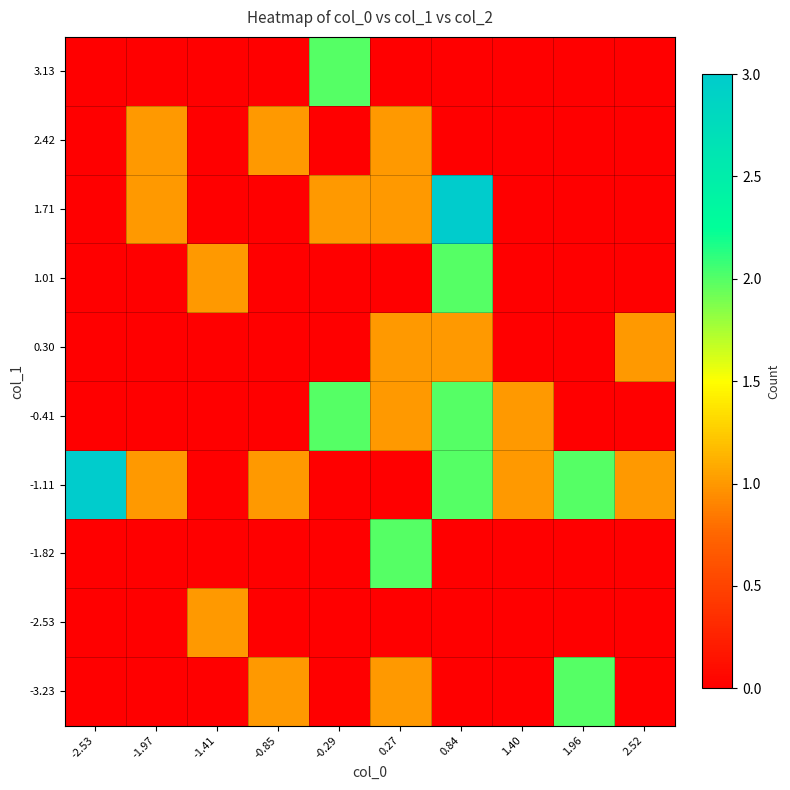

List the series in order of their peak value, lowest first.

-2.53, 0.30, 2.42, -3.23, -1.82, -0.41, 1.01, 3.13, -1.11, 1.71